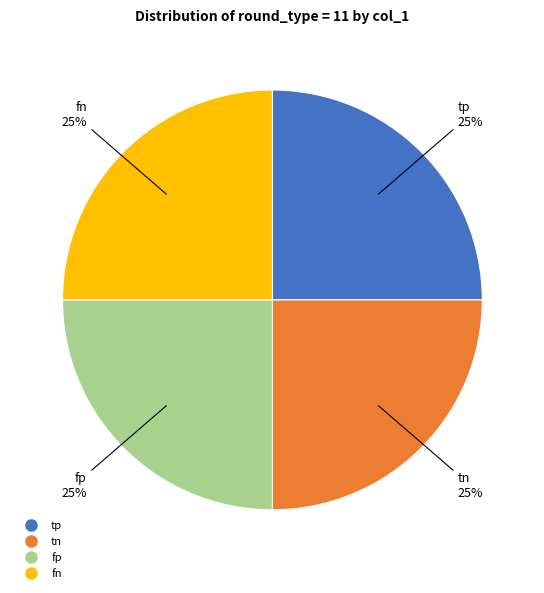

Is there any slice that represents more than half of the pie?

No